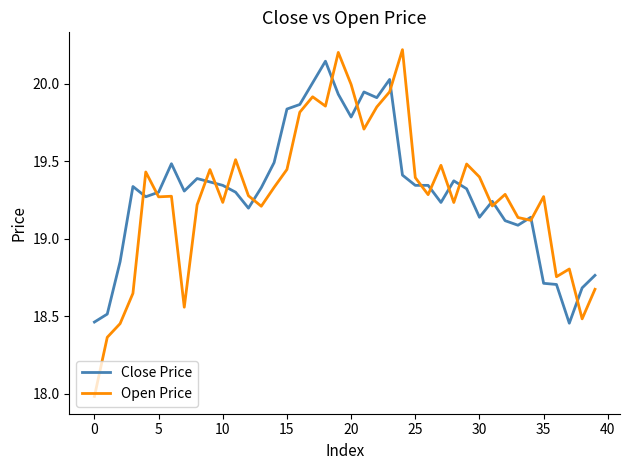

Which series has the widest spread of values?

Open Price